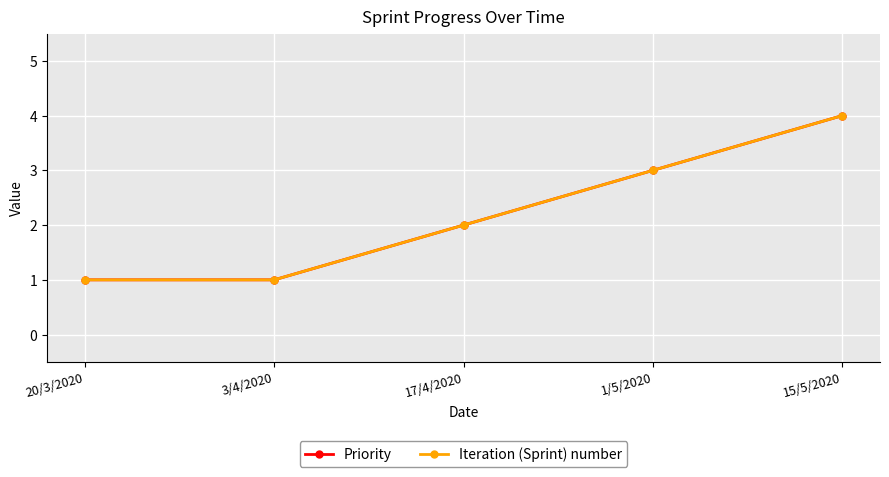

How many lines are shown in the chart?

2